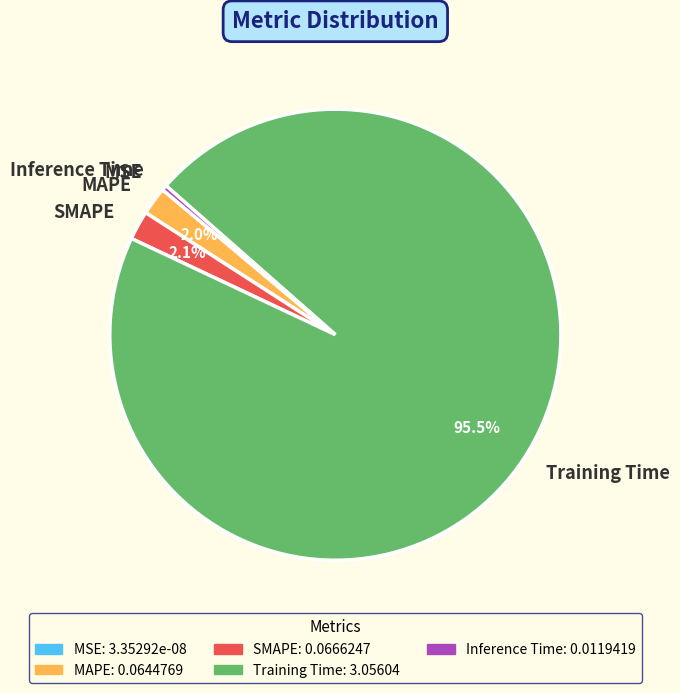

Does any single category account for the majority?

Yes